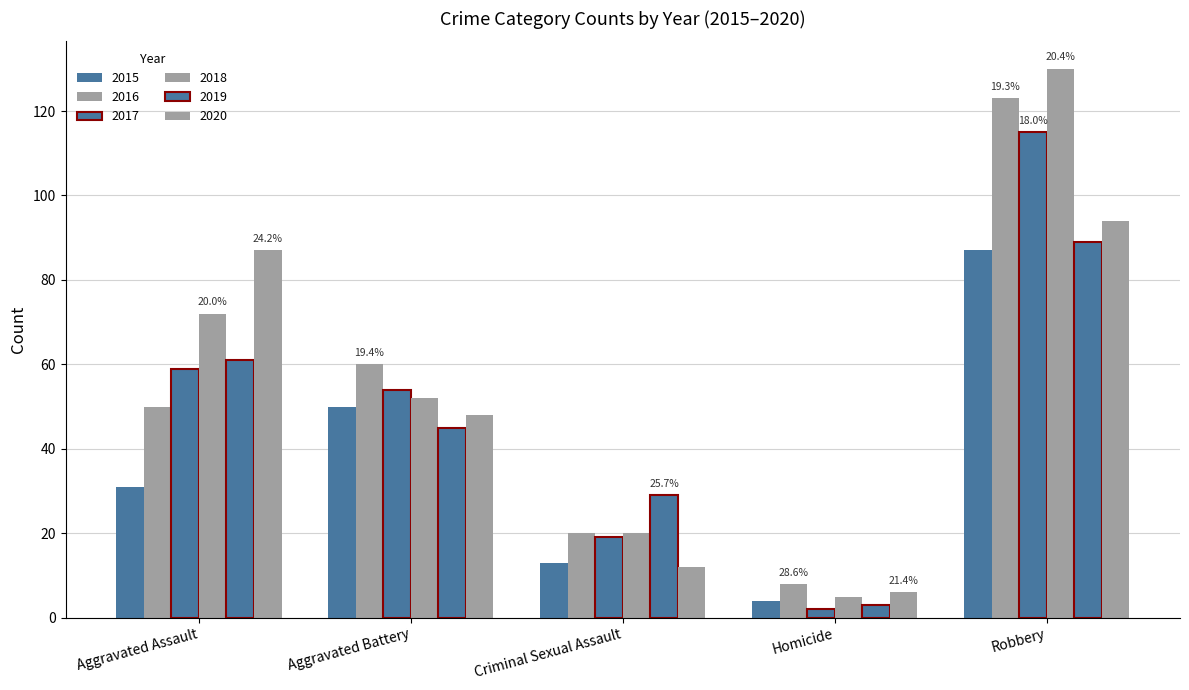

At which label does 2015 first exceed 31?

Aggravated Battery